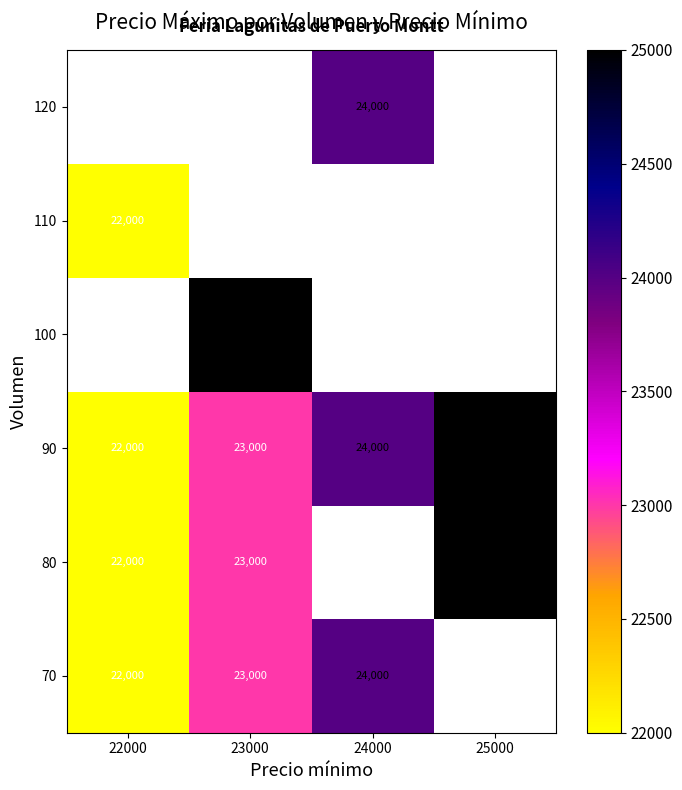

At how many categories does at least one series exceed 24337?

2